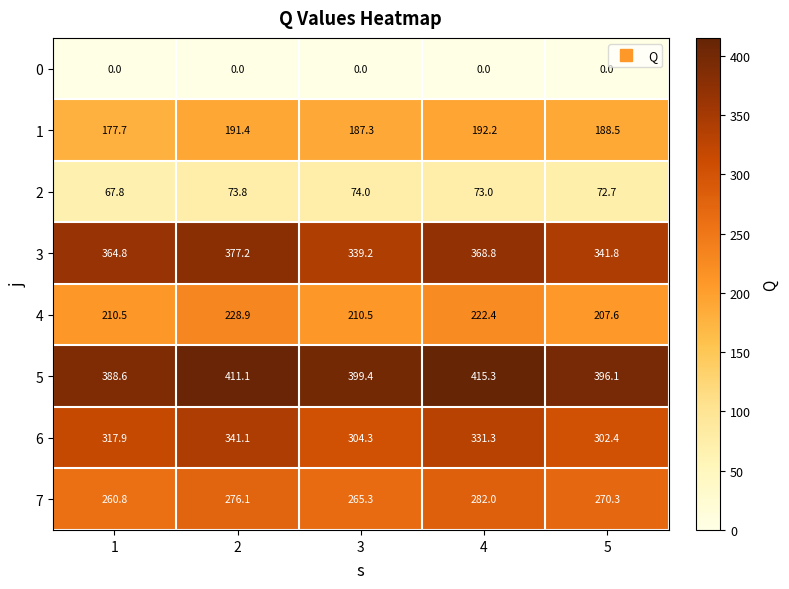

Which category has the highest value in the 5 series?

4